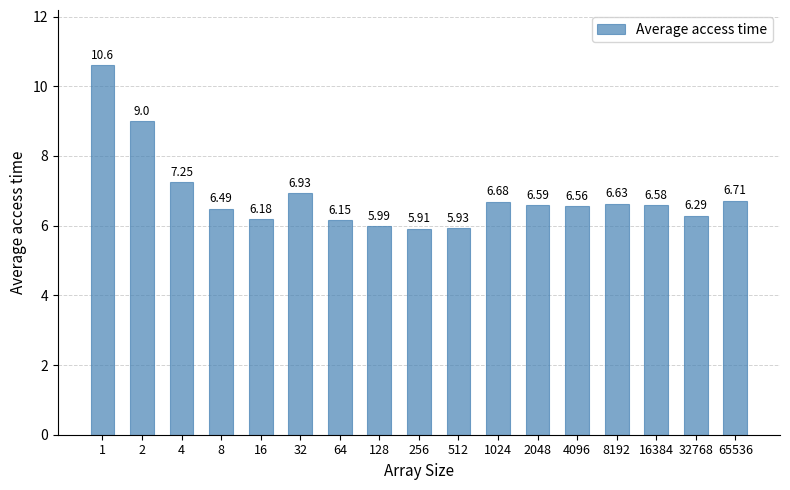

What is the value of the 11th bar from the left?

6.7